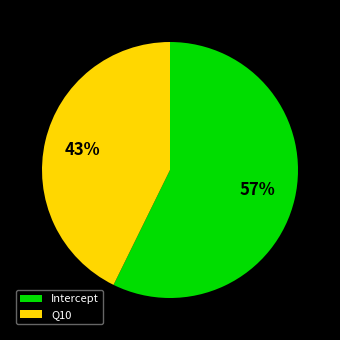

Combined, do Intercept and Q10 account for over 50%?

Yes